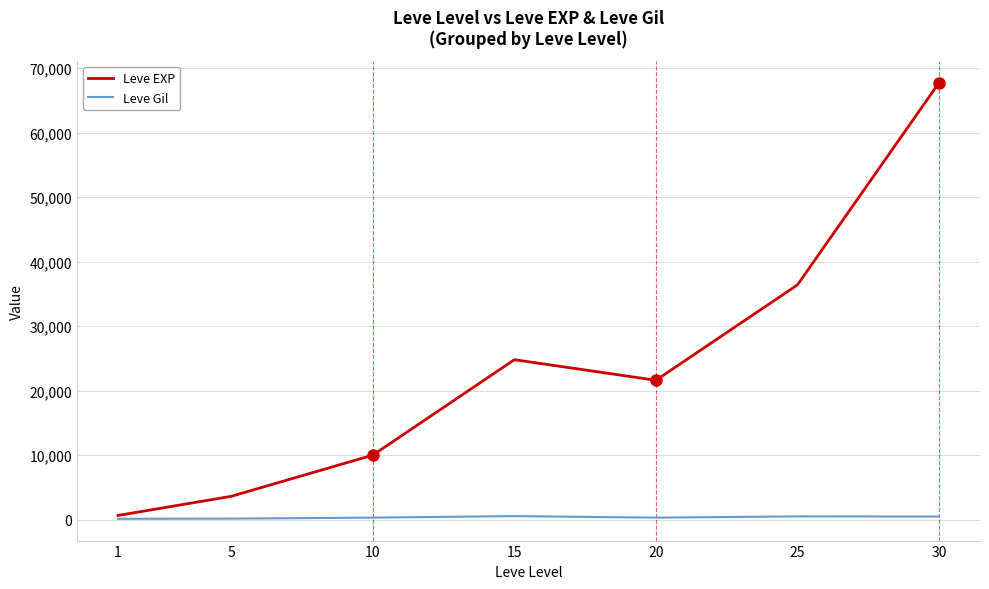

The value of Leve EXP at 10 is 5926. True or false?

False